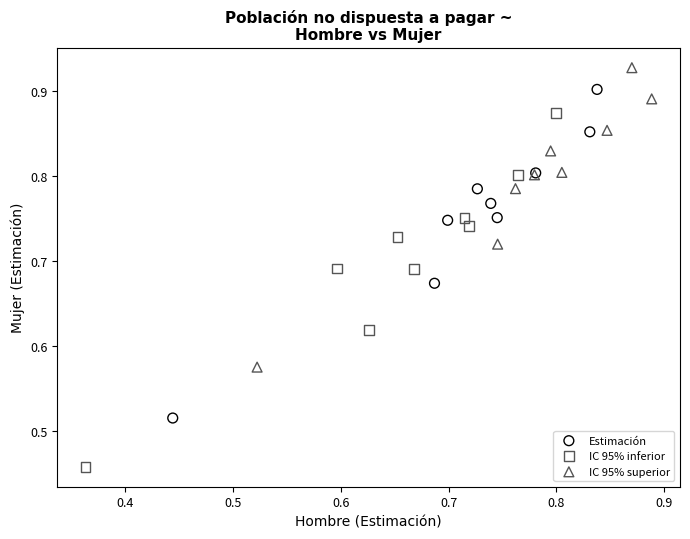

Which series contains the highest Y value?

IC 95% superior